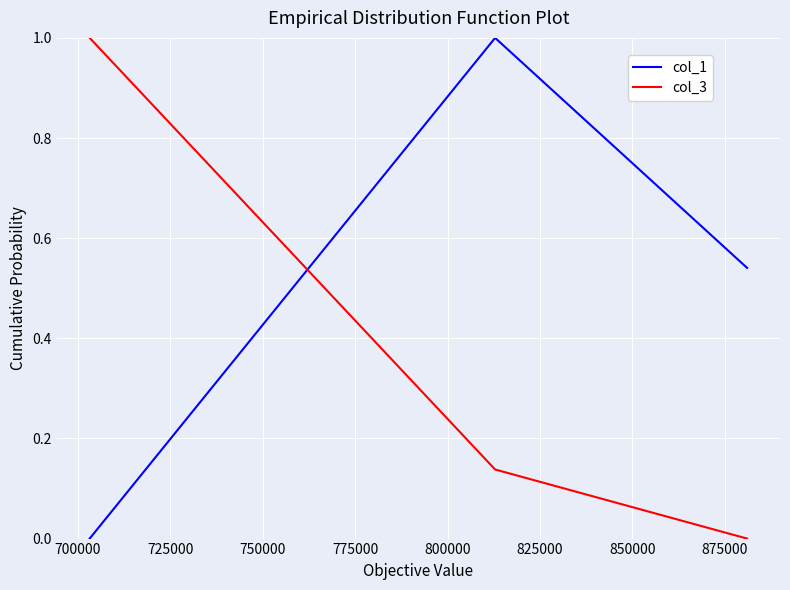

Which series has the largest total across all categories?

col_1